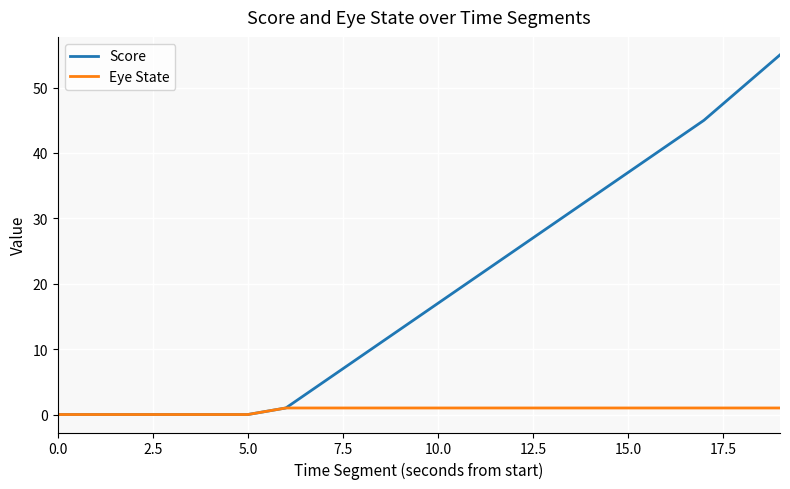

Rank the series by their maximum value, from highest to lowest.

Score, Eye State